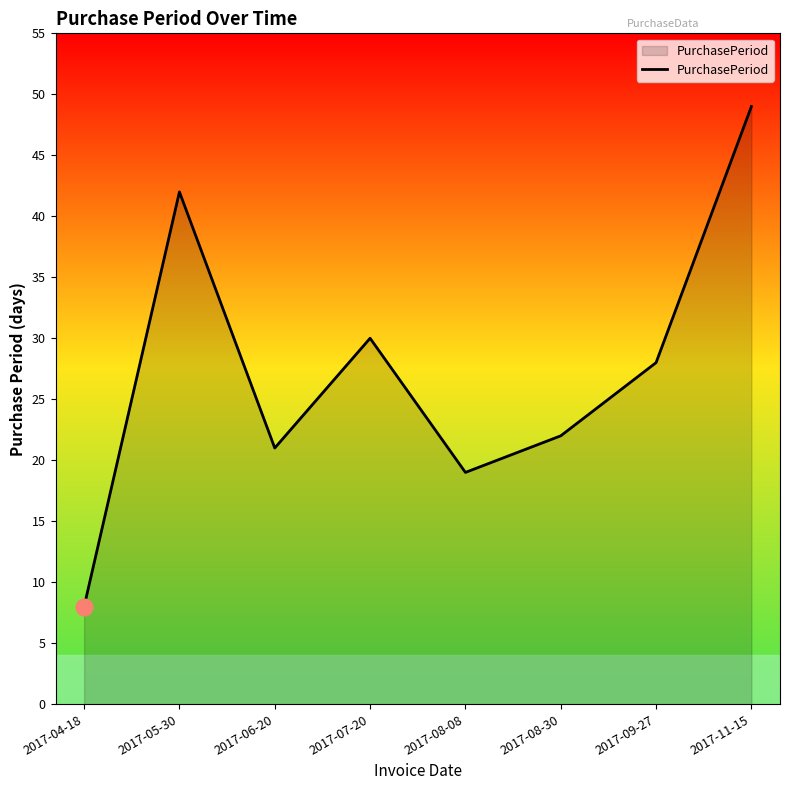

Reading right to left, what are all the values shown in this chart?

49	28	22	19	30	21	42	8